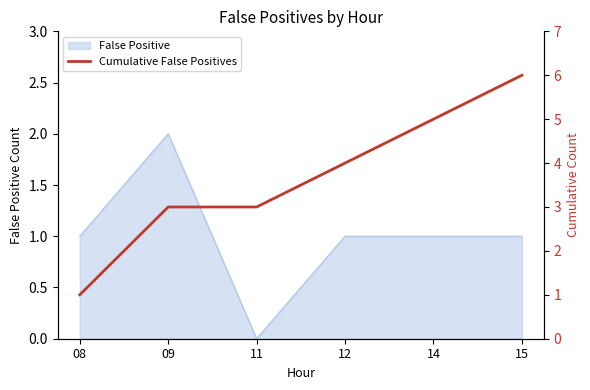

Count the number of values greater than 4.

2